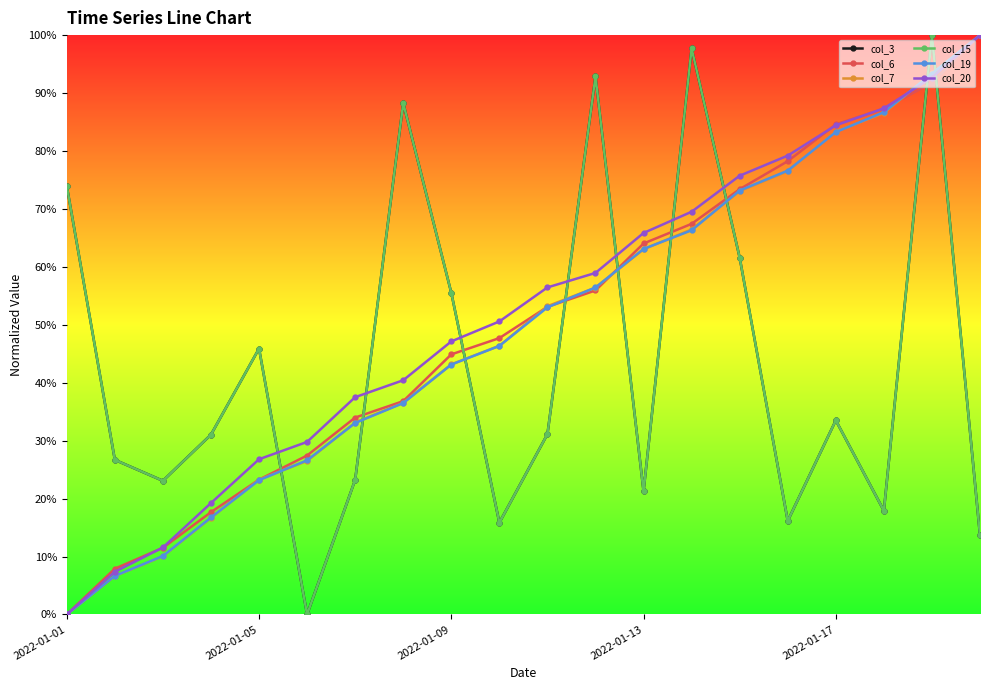

After their last crossing, which series has the higher values: col_19 or col_3?

col_19